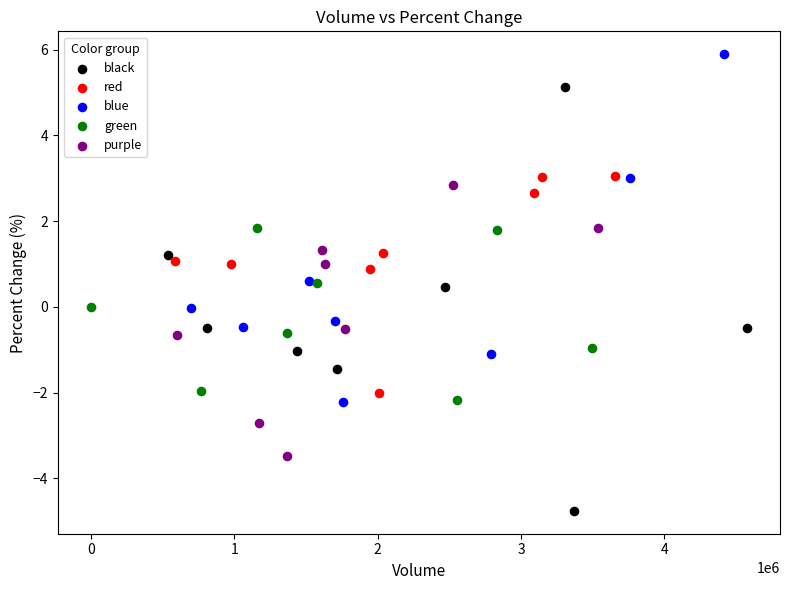

Which series contains the lowest Y value?

black